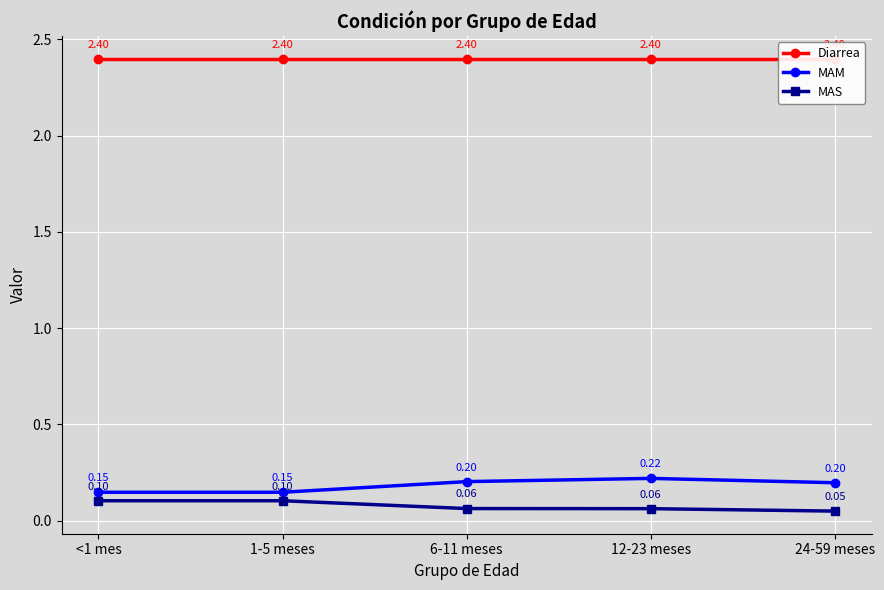

How many lines are shown in the chart?

3